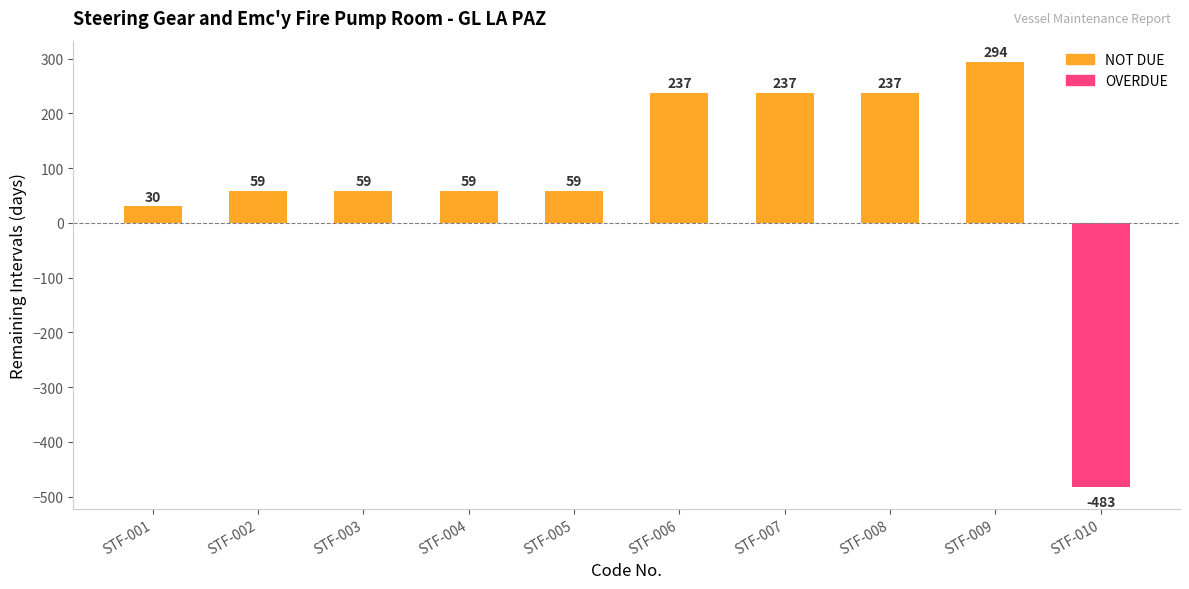

How many bars are there in total?

10